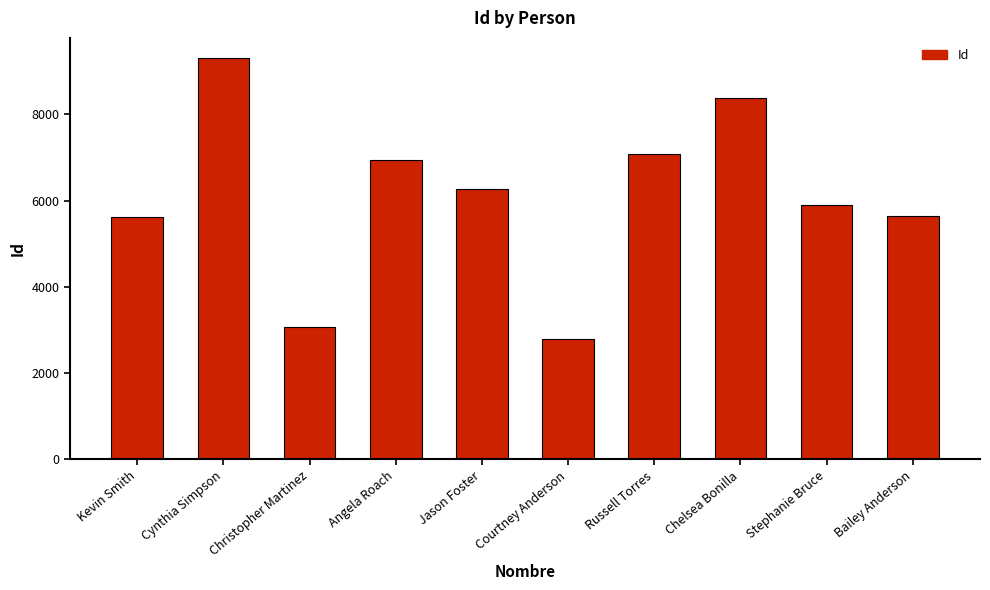

What is the approximate value at Courtney Anderson, to the nearest 10?

2800